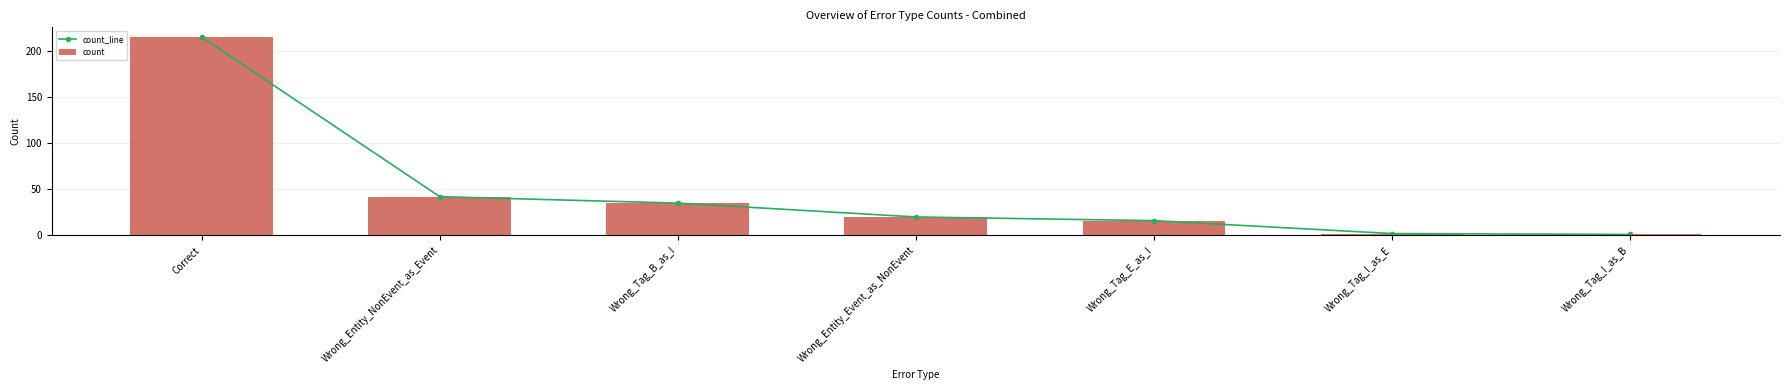

What is the label of the 3rd bar from the left?

Wrong_Tag_B_as_I